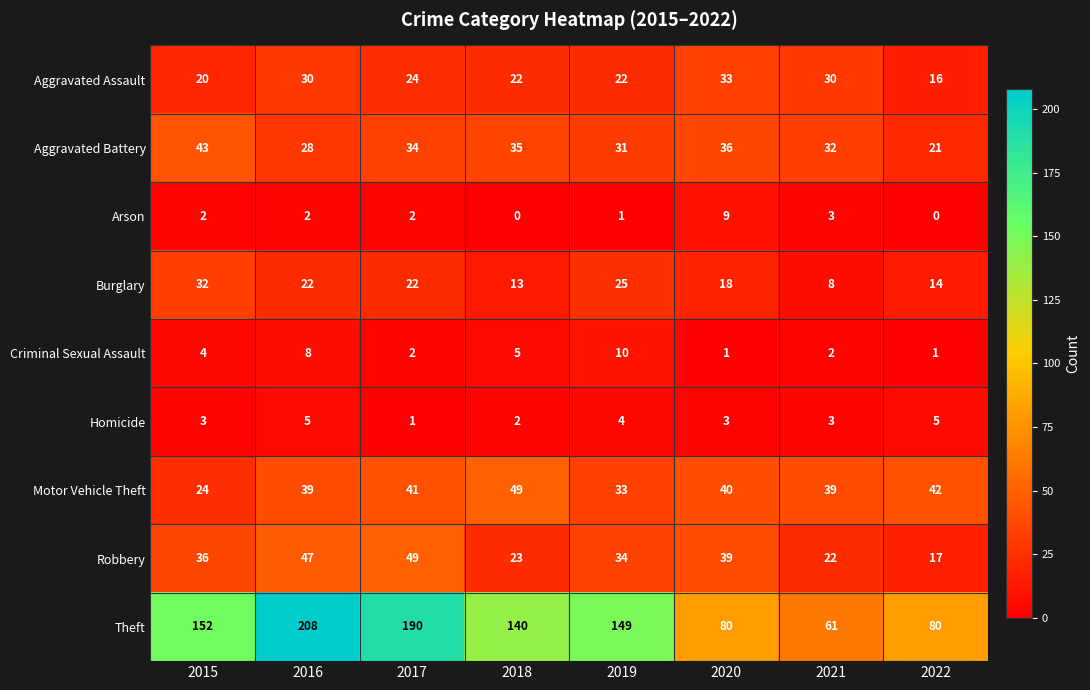

Which category has the highest value in the Motor Vehicle Theft series?

2018